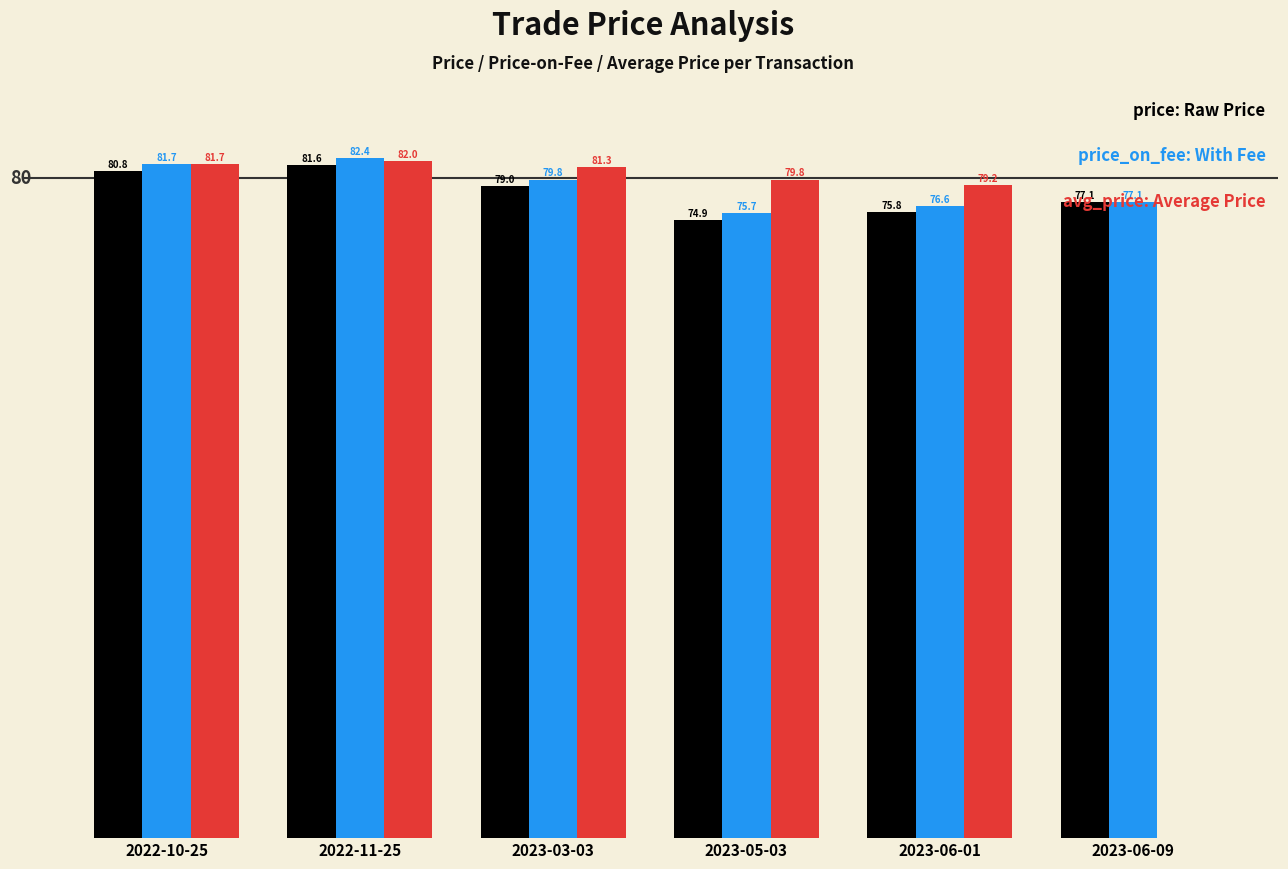

At which category is the sum across all series the highest?

2022-11-25